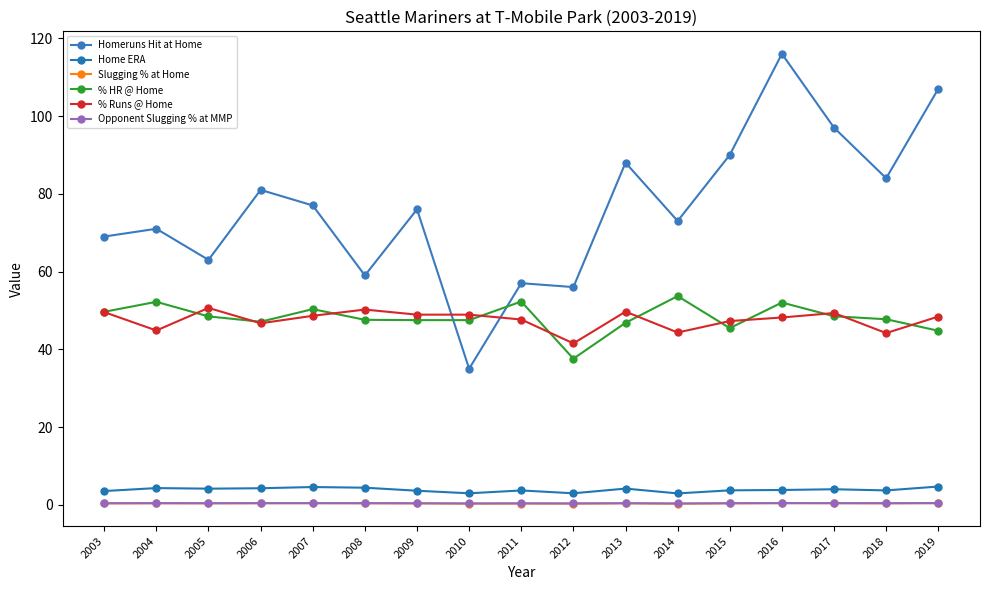

Reading left to right, list all the values displayed in this chart.

Homeruns Hit at Home: 69.0	71.0	63.0	81.0	77.0	59.0	76.0	35.0	57.0	56.0	88.0	73.0	90.0	116.0	97.0	84.0	107.0
Home ERA: 3.5	4.3	4.2	4.3	4.6	4.4	3.6	3.0	3.7	3.0	4.2	2.9	3.7	3.8	4.0	3.7	4.7
Slugging % at Home: 0.4	0.4	0.4	0.4	0.4	0.4	0.4	0.3	0.3	0.3	0.4	0.3	0.4	0.4	0.4	0.4	0.4
% HR @ Home: 49.6	52.2	48.5	47.1	50.3	47.6	47.5	47.5	52.3	37.6	46.8	53.7	45.5	52.0	48.5	47.7	44.8
% Runs @ Home: 49.6	44.8	50.6	46.7	48.6	50.2	48.9	48.9	47.7	41.5	49.7	44.3	47.3	48.2	49.3	44.2	48.4
Opponent Slugging % at MMP: 0.4	0.4	0.4	0.4	0.4	0.4	0.4	0.3	0.4	0.3	0.4	0.3	0.4	0.4	0.4	0.4	0.5